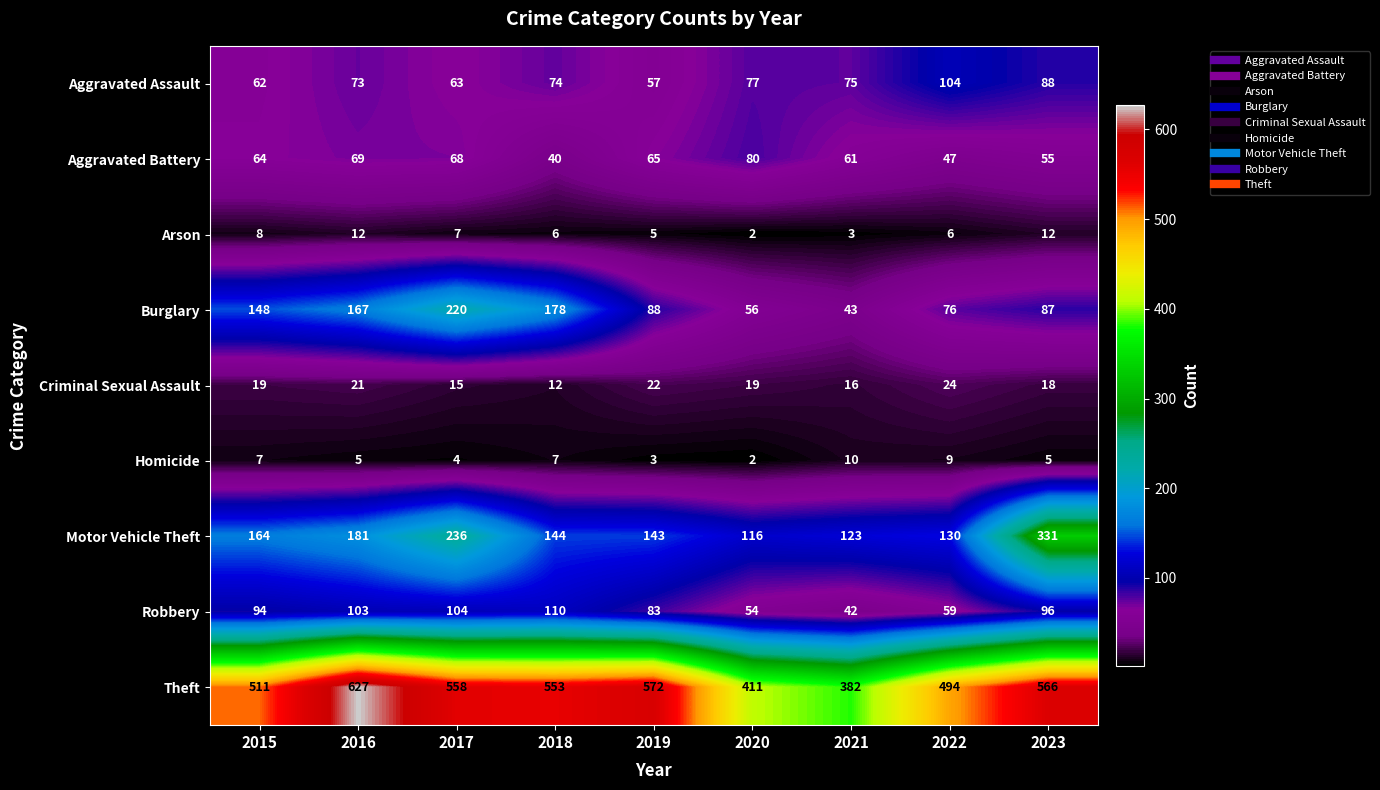

At which label does Robbery reach its peak?

2018